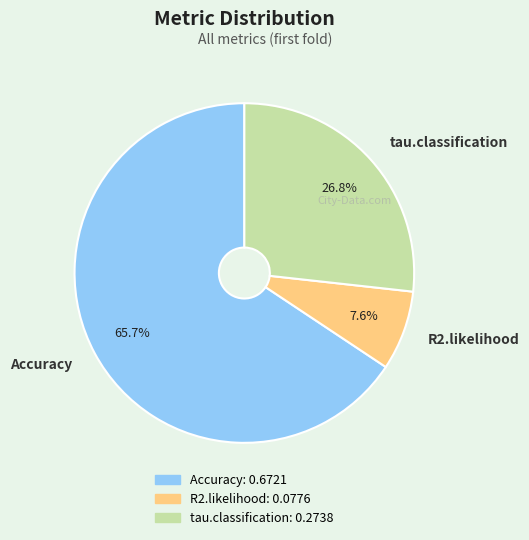

Which has a higher value, Accuracy or R2.likelihood?

Accuracy